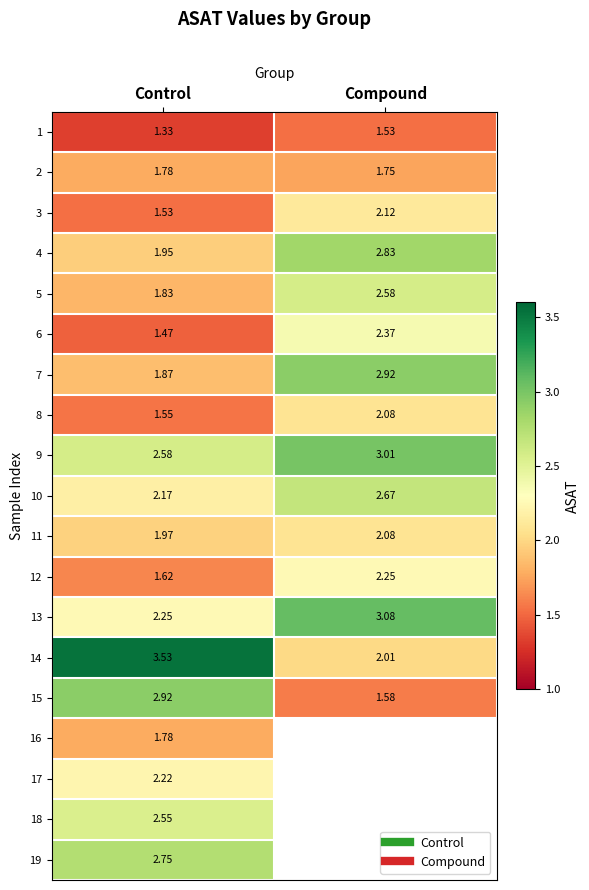

What is the sum of all 12 values?

3.9